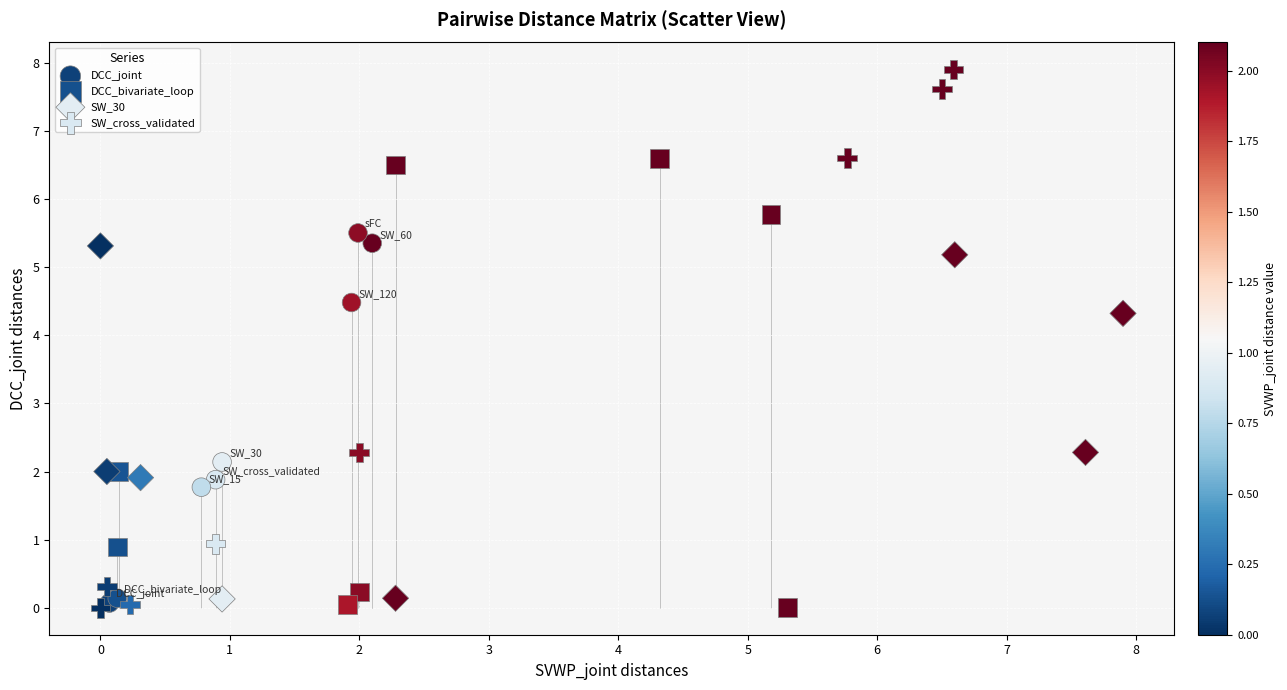

Which series reaches the maximum Y coordinate?

SW_cross_validated